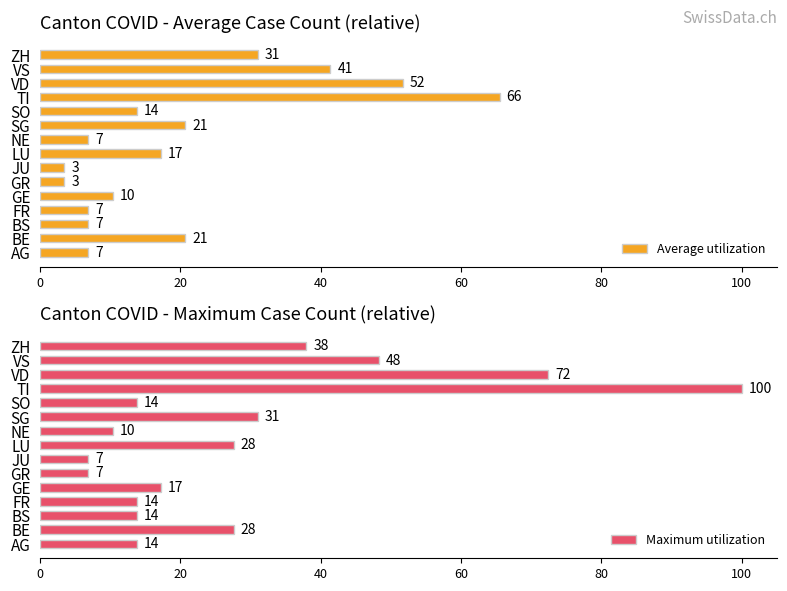

What is the sum of all Average utilization values?

306.9